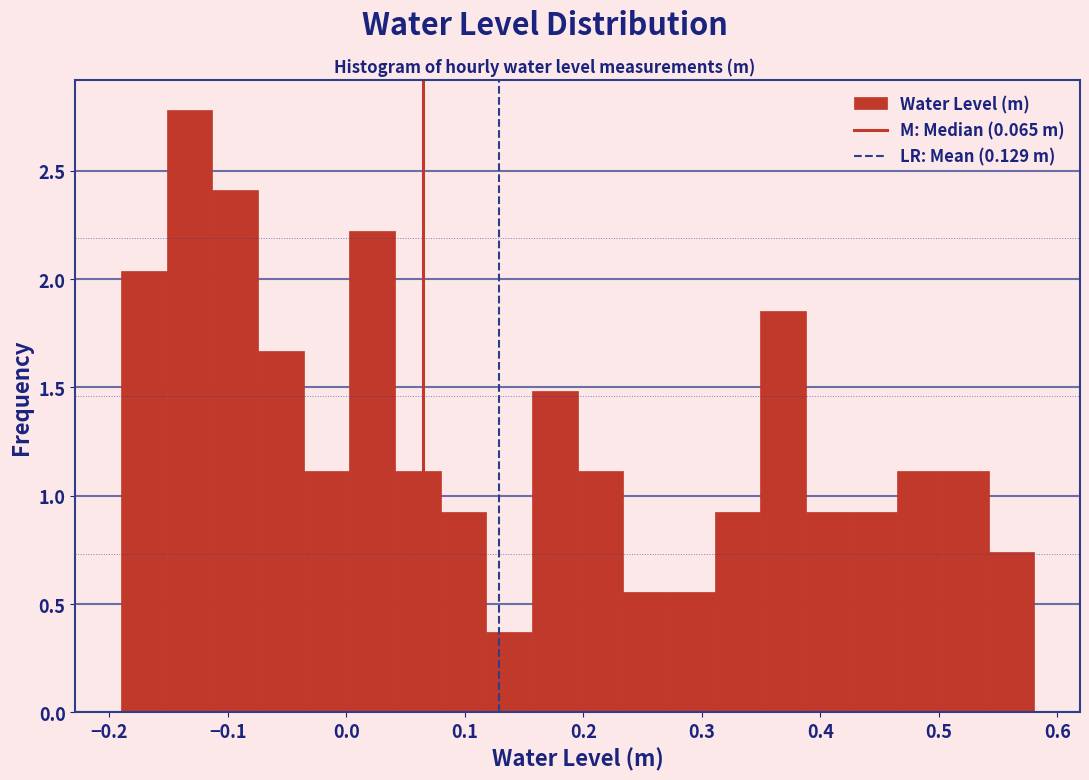

Around what value on the x-axis is the tallest bar? Give the approximate position of its centre, as read against the axis.

-0.13